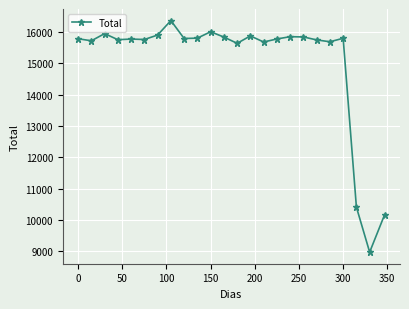

What is the value of the 8th point from the left?

16369